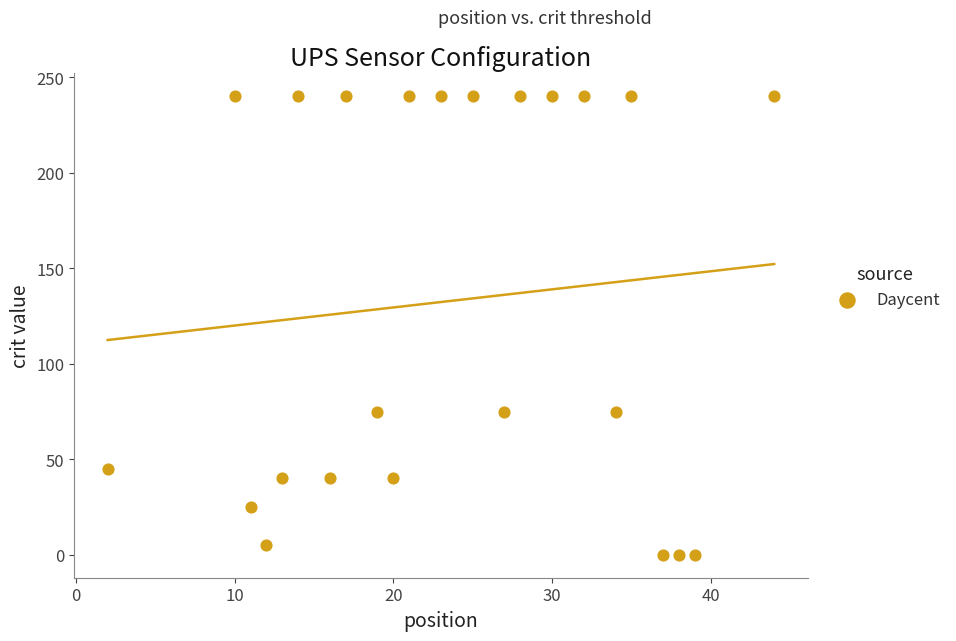

What is the range of X values (max minus min)?

42